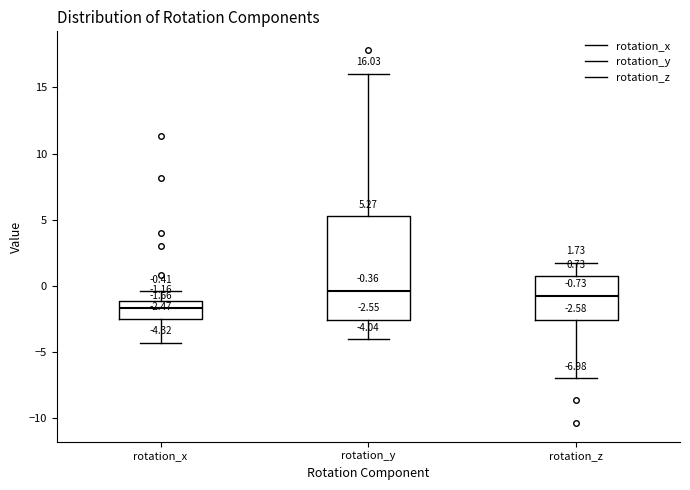

Which box is the tallest, from its lower edge to its upper edge?

rotation_y